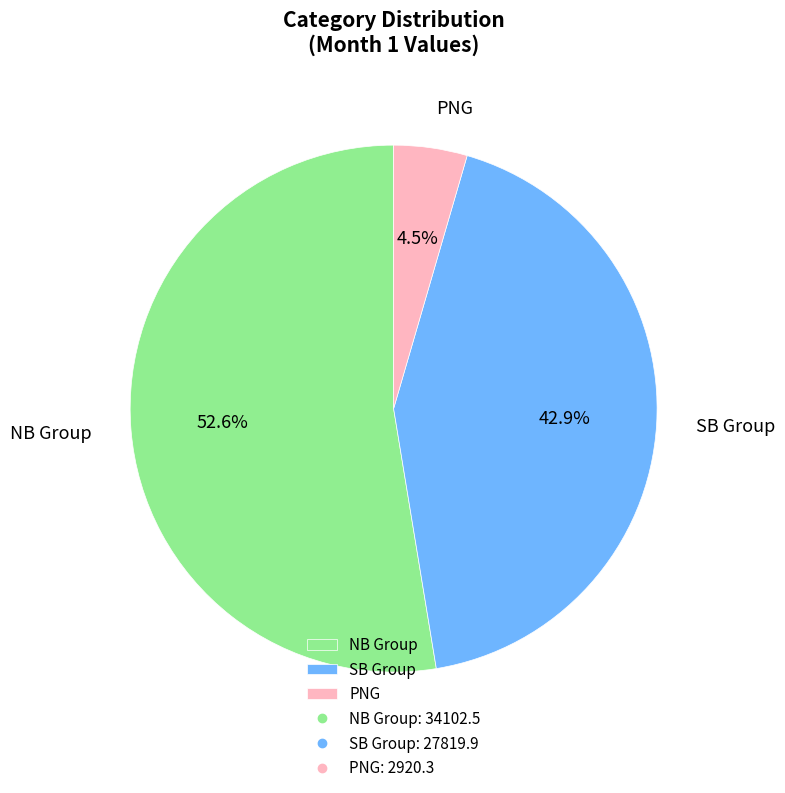

Which category accounts for the majority?

NB Group